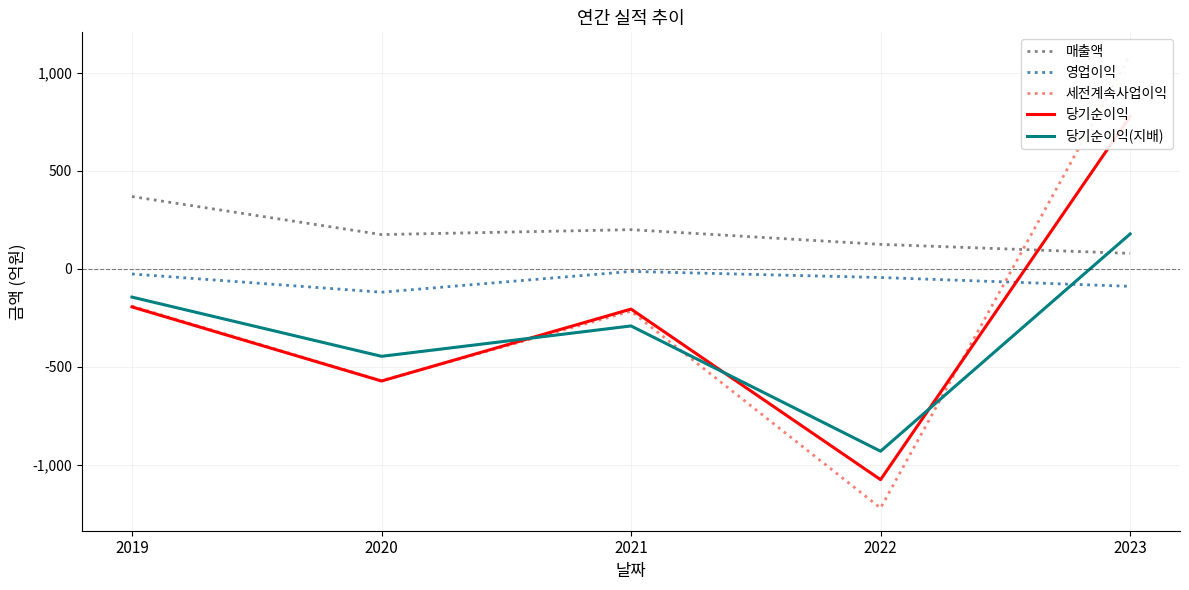

How many interior local peaks does the 세전계속사업이익 series have?

1